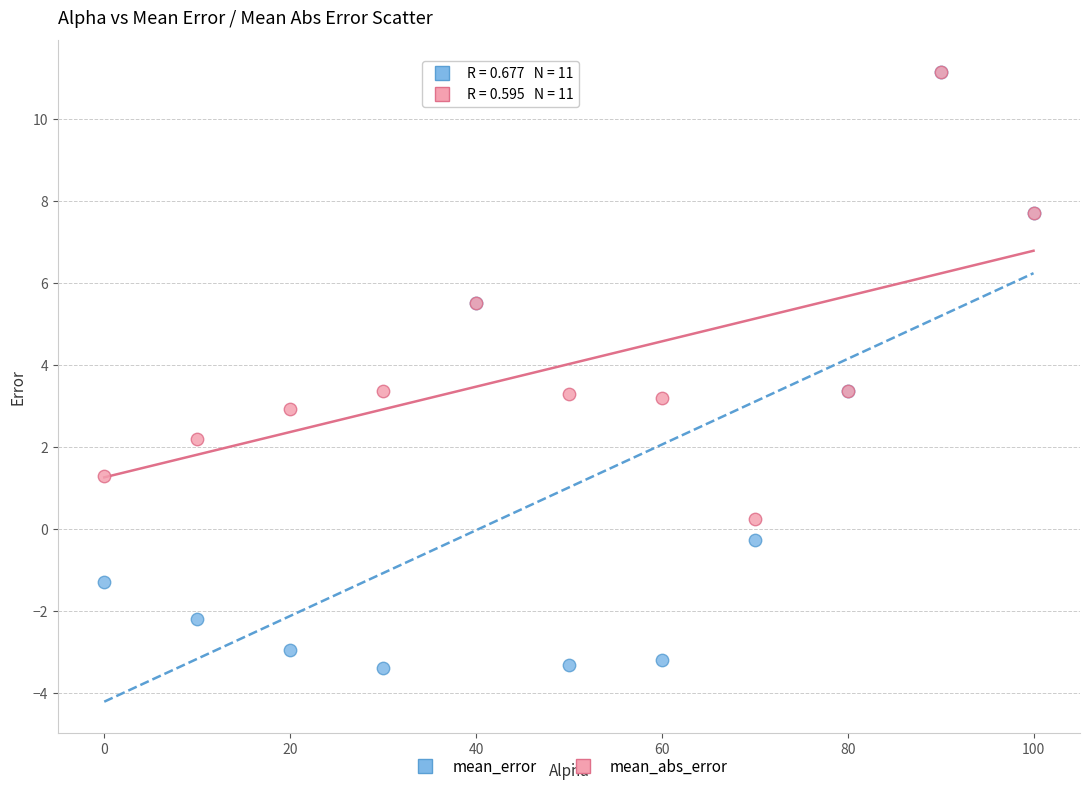

Which series has the widest spread of Y values?

mean_error